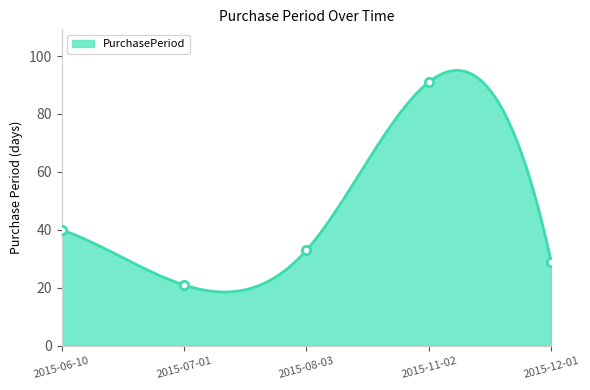

What is the maximum value shown in the chart?

91